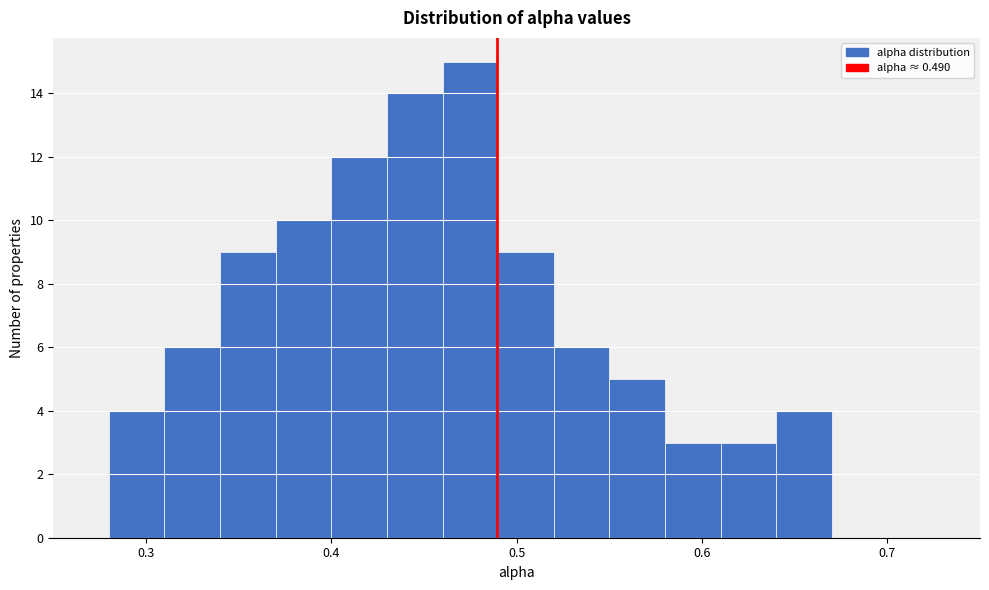

Around what value on the x-axis is the tallest bar? Give the approximate position of its centre, as read against the axis.

0.48